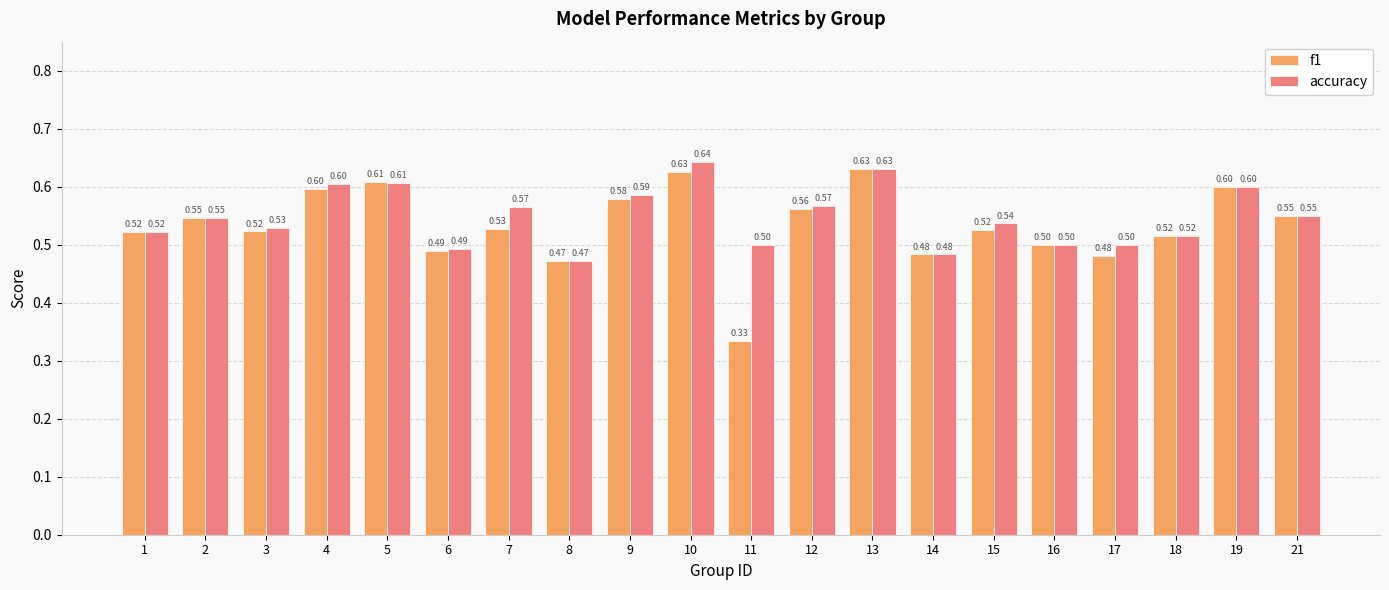

What is the sum of all accuracy values?

11.0